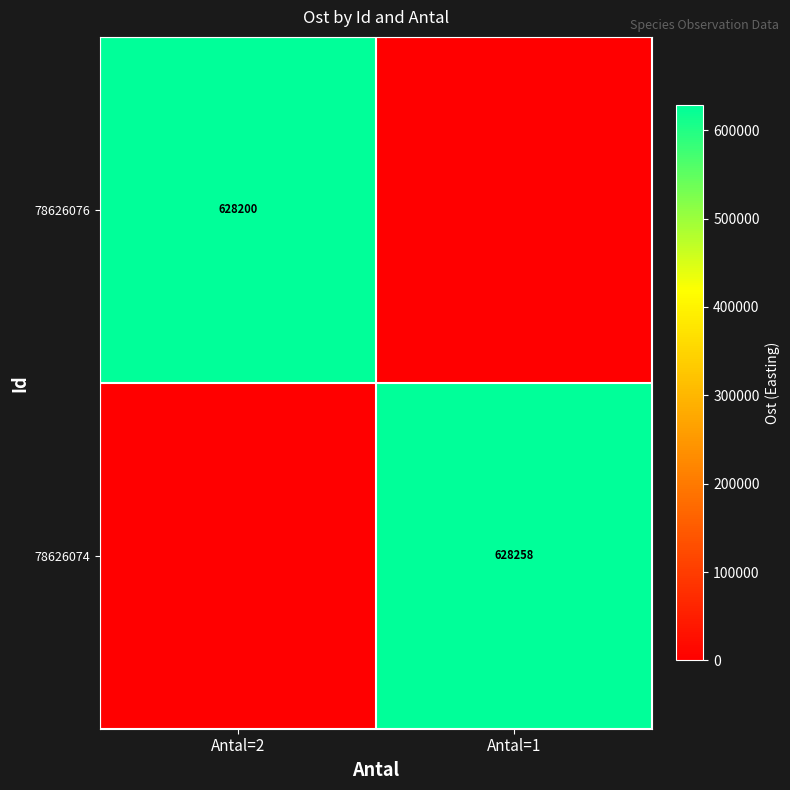

At which category is the sum across all series the highest?

Antal=1